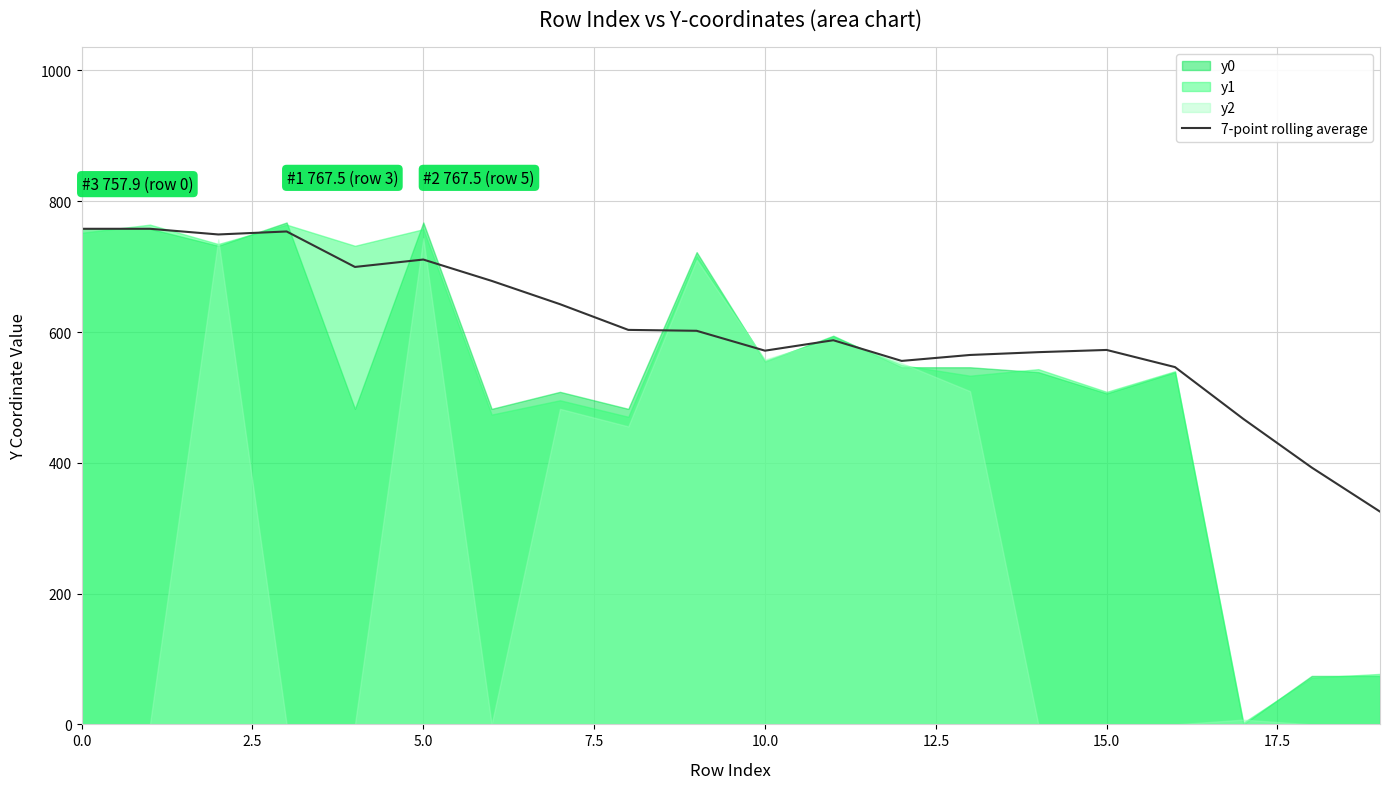

What is the average value?

605.4